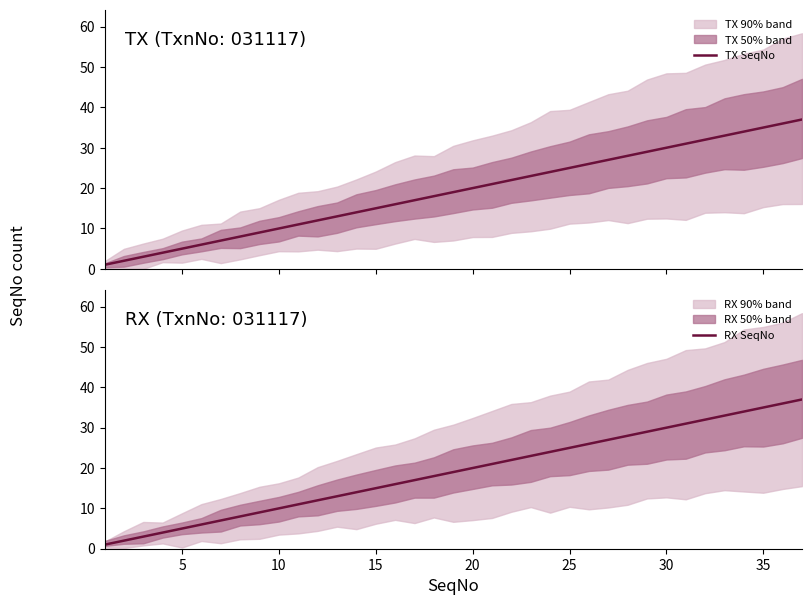

Does the chart have visible grid lines?

No